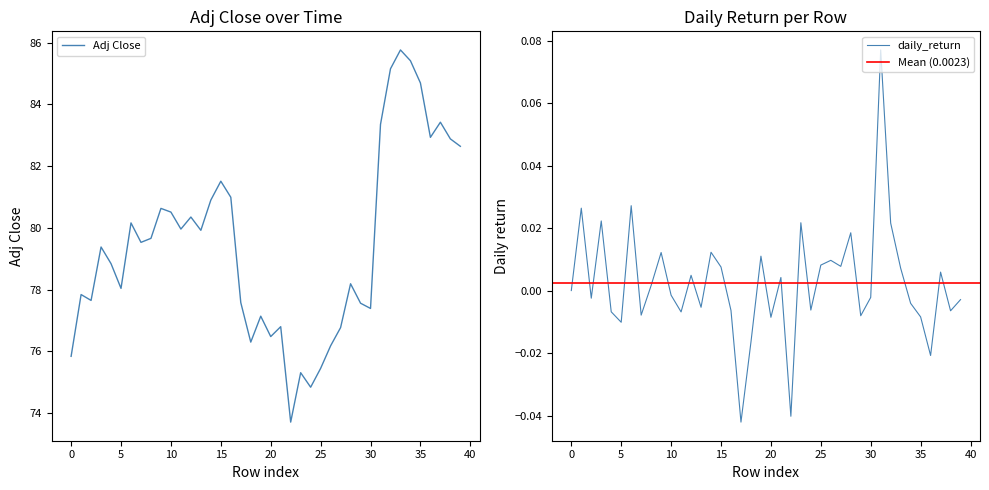

What are all the series names shown in the legend?

Adj Close, daily_return